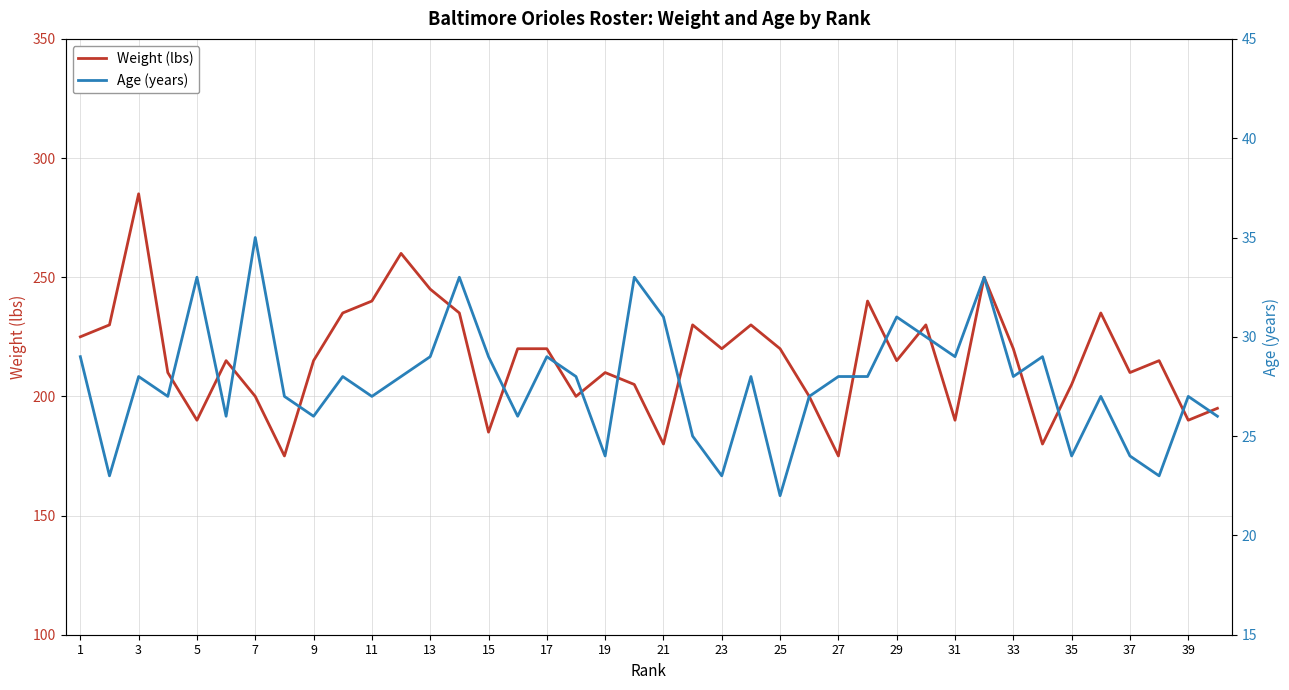

The value of Weight (lbs) at 7 is 200. True or false?

True